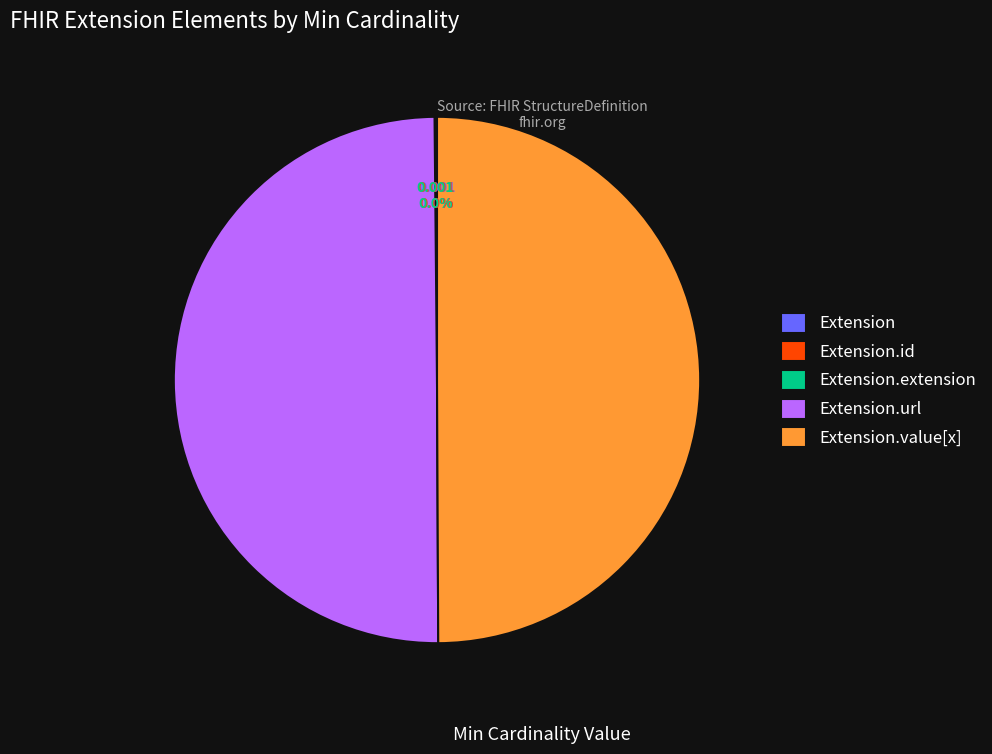

Does Extension represent more than half of the total?

No